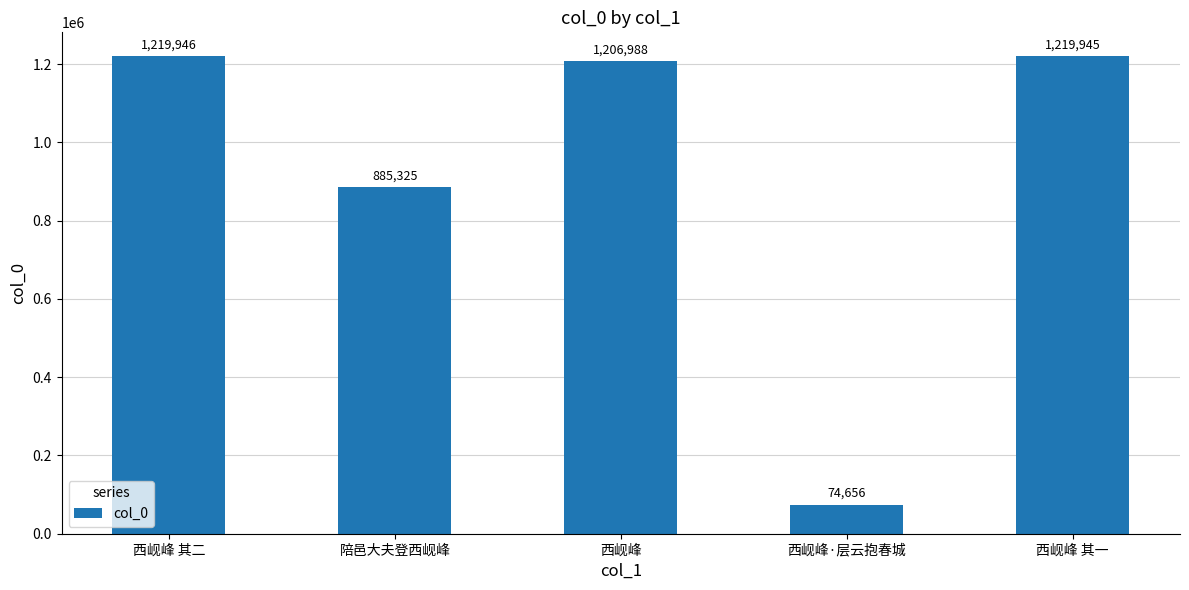

What position from the right is 西岘峰·层云抱春城?

2